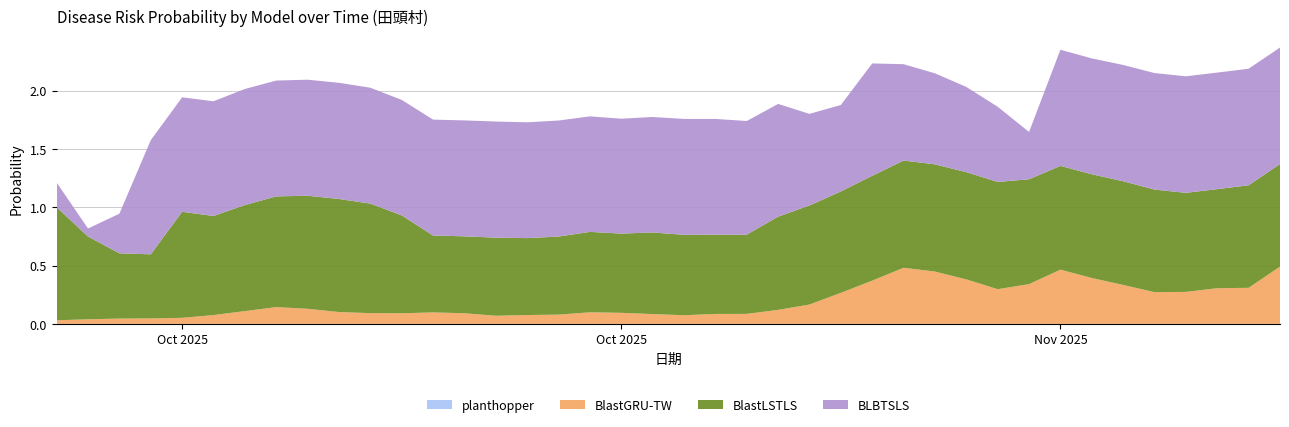

Reading left to right, list all the values displayed in this chart.

BlastGRU-TW: 0.0	0.0	0.0	0.0	0.1	0.1	0.1	0.1	0.1	0.1	0.1	0.1	0.1	0.1	0.1	0.1	0.1	0.1	0.1	0.1	0.1	0.1	0.1	0.1	0.2	0.3	0.4	0.5	0.4	0.4	0.3	0.3	0.5	0.4	0.3	0.3	0.3	0.3	0.3	0.5
BlastLSTLS: 1.0	0.7	0.6	0.6	0.9	0.8	0.9	0.9	1.0	1.0	0.9	0.8	0.7	0.7	0.7	0.7	0.7	0.7	0.7	0.7	0.7	0.7	0.7	0.8	0.8	0.9	0.9	0.9	0.9	0.9	0.9	0.9	0.9	0.9	0.9	0.9	0.8	0.8	0.9	0.9
BLBTSLS: 0.2	0.1	0.3	1.0	1.0	1.0	1.0	1.0	1.0	1.0	1.0	1.0	1.0	1.0	1.0	1.0	1.0	1.0	1.0	1.0	1.0	1.0	1.0	1.0	0.8	0.7	1.0	0.8	0.8	0.7	0.6	0.4	1.0	1.0	1.0	1.0	1.0	1.0	1.0	1.0
planthopper: 0.0	0.0	0.0	0.0	0.0	0.0	0.0	0.0	0.0	0.0	0.0	0.0	0.0	0.0	0.0	0.0	0.0	0.0	0.0	0.0	0.0	0.0	0.0	0.0	0.0	0.0	0.0	0.0	0.0	0.0	0.0	0.0	0.0	0.0	0.0	0.0	0.0	0.0	0.0	0.0